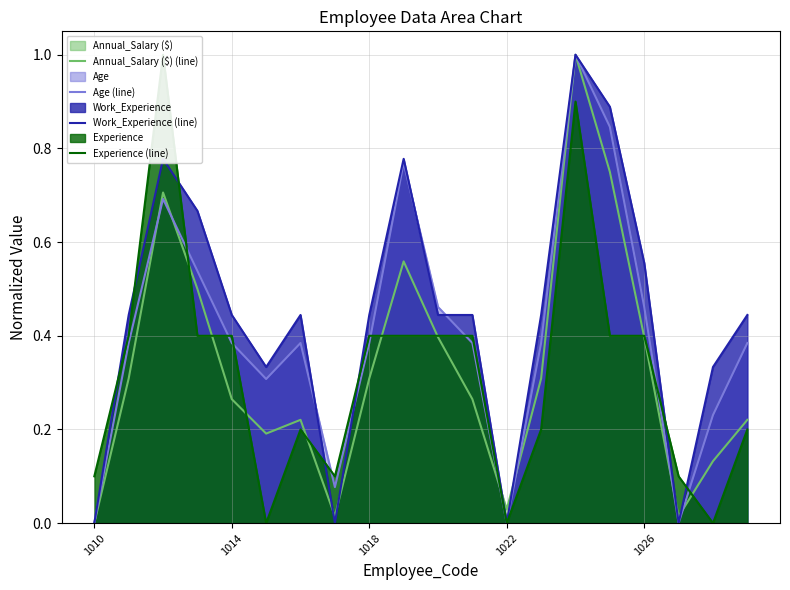

Between which two adjacent categories do Work_Experience (line) and Age (line) first intersect?

6 and 7